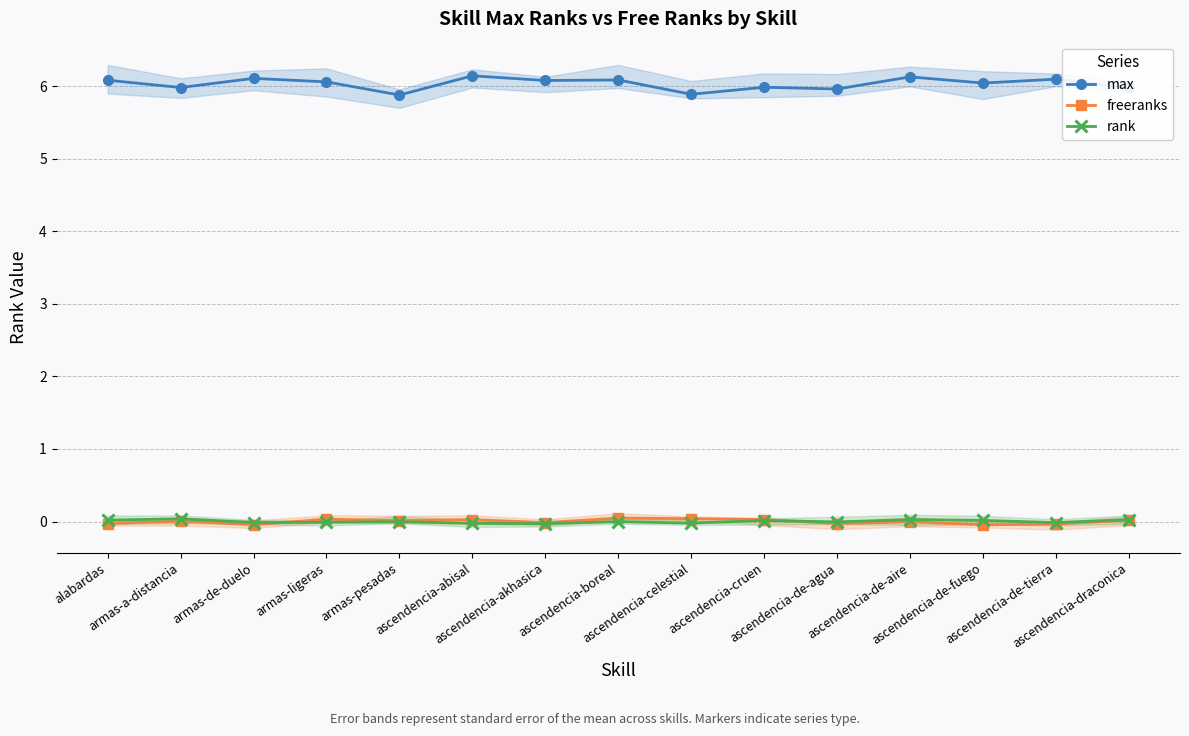

The freeranks series shows 0.0 at ascendencia-cruen. True or false?

True